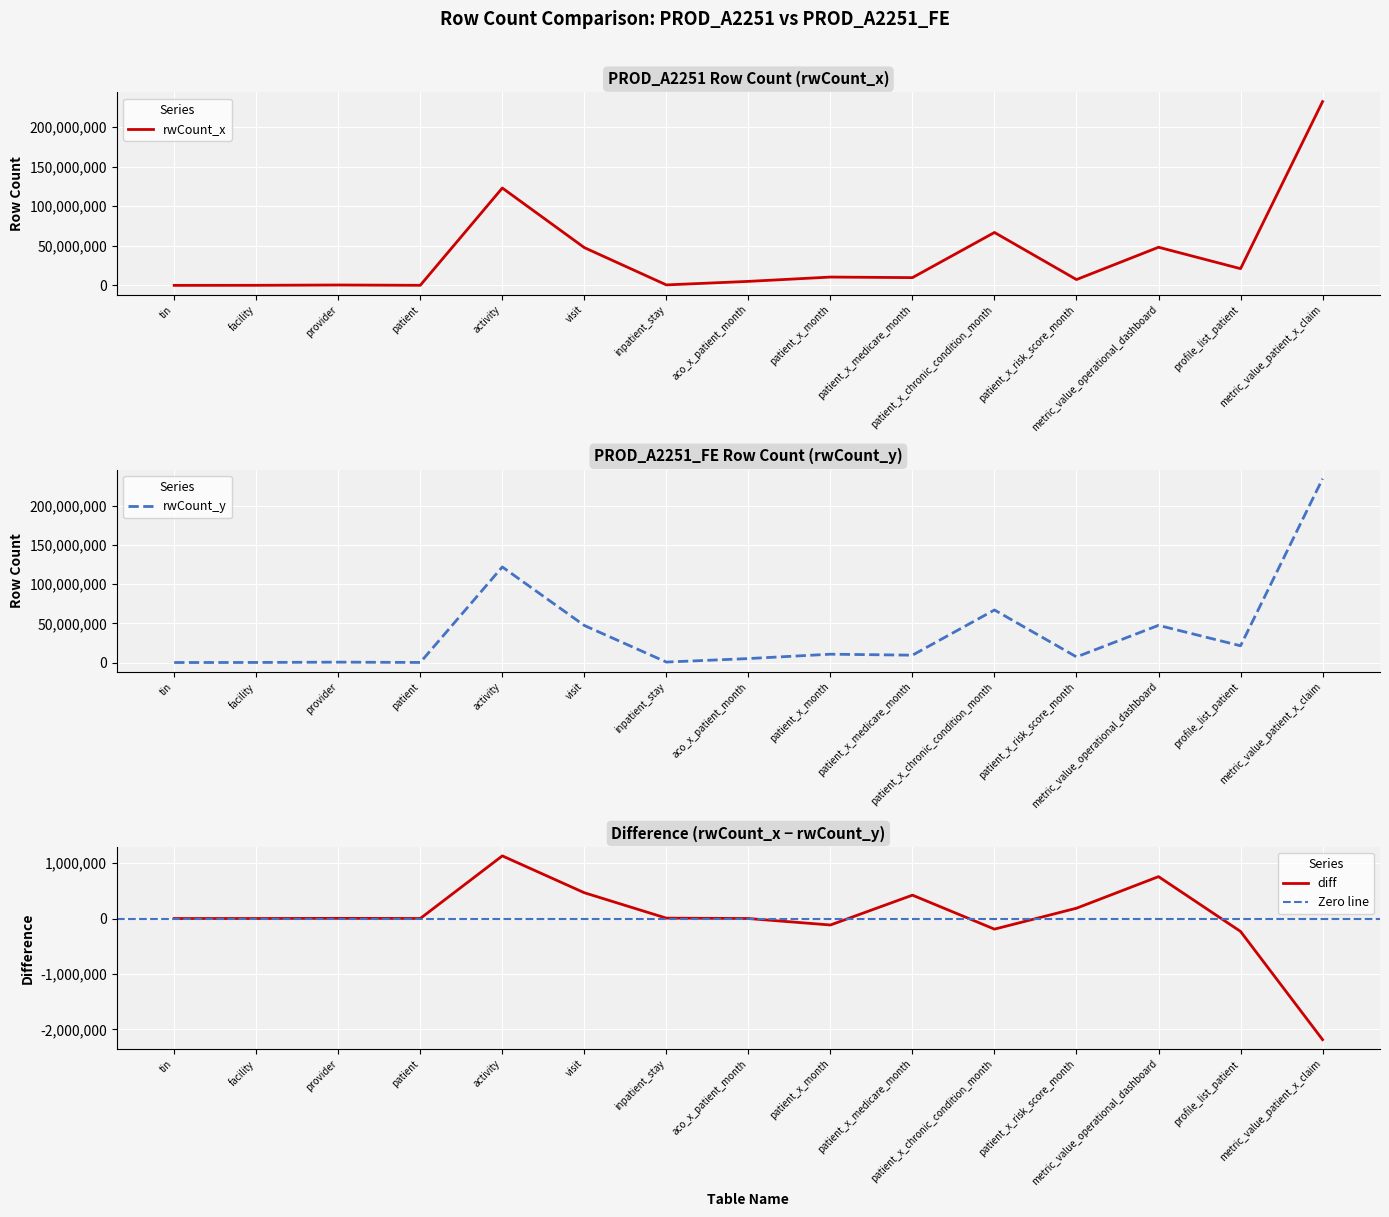

How many times do rwCount_y and rwCount_x cross each other?

5